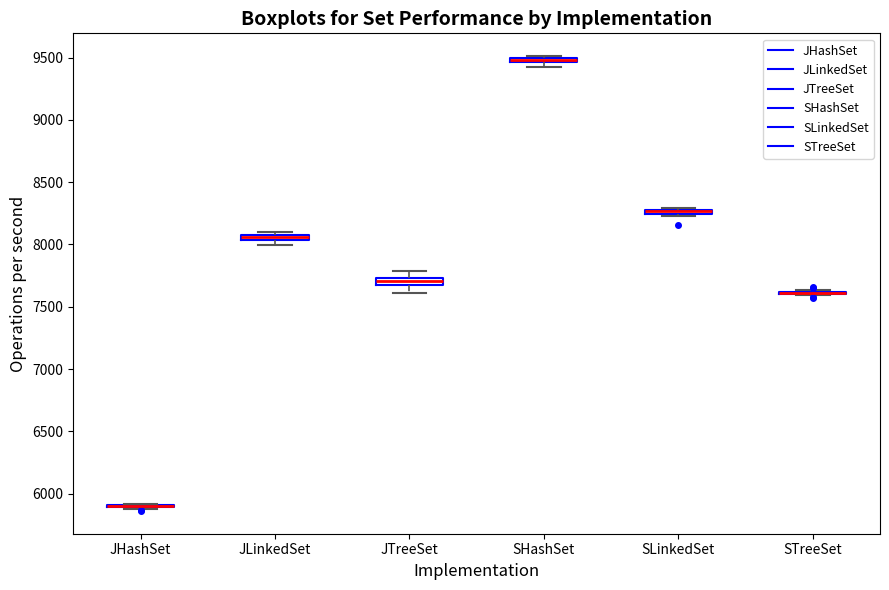

Where is the upper edge of the box for JTreeSet on the y-axis? The values are not printed on the chart, so give them approximately, as read against the axis.

7750